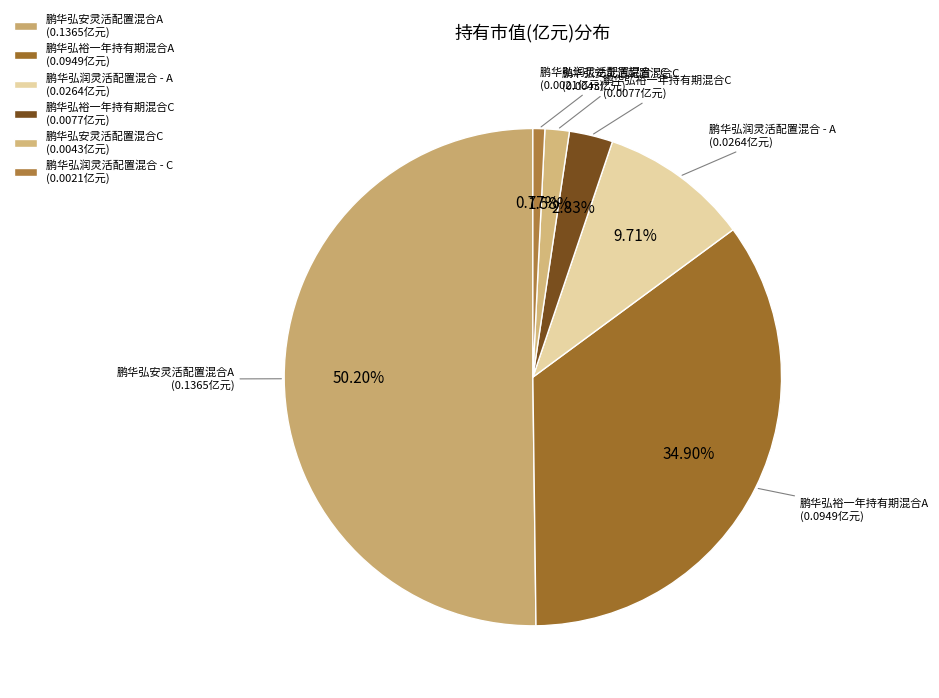

How many slices are in this pie chart?

6